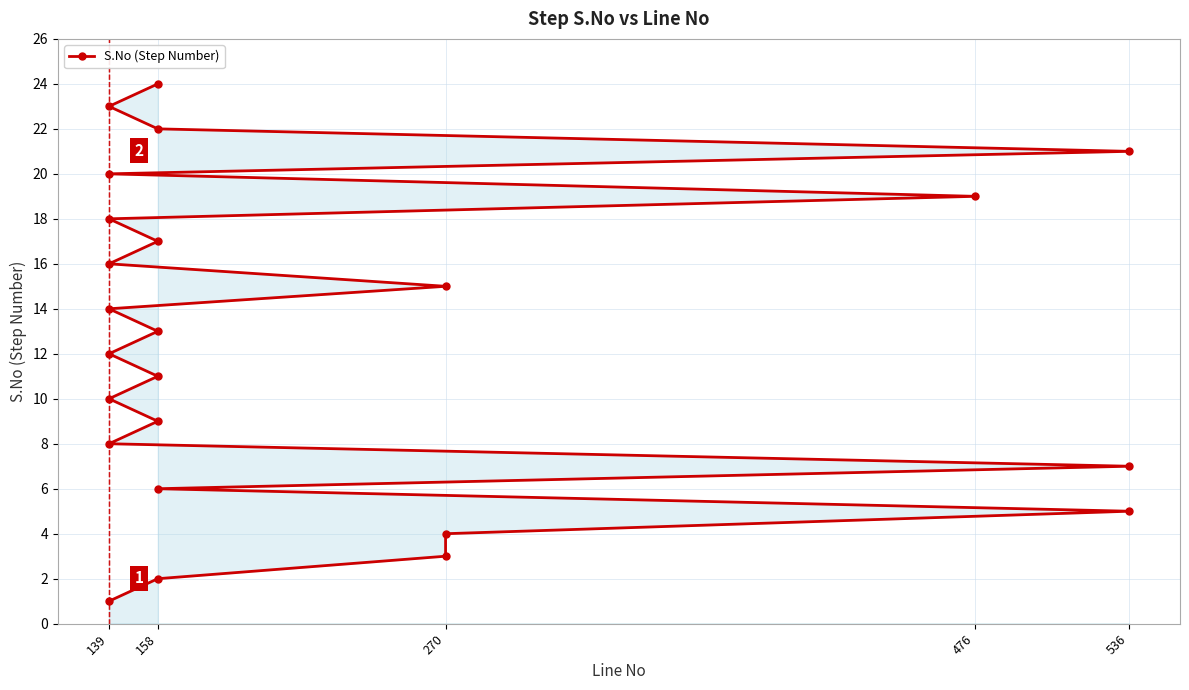

Reading right to left, list all the values displayed in this chart.

24	23	22	21	20	19	18	17	16	15	14	13	12	11	10	9	8	7	6	5	4	3	2	1